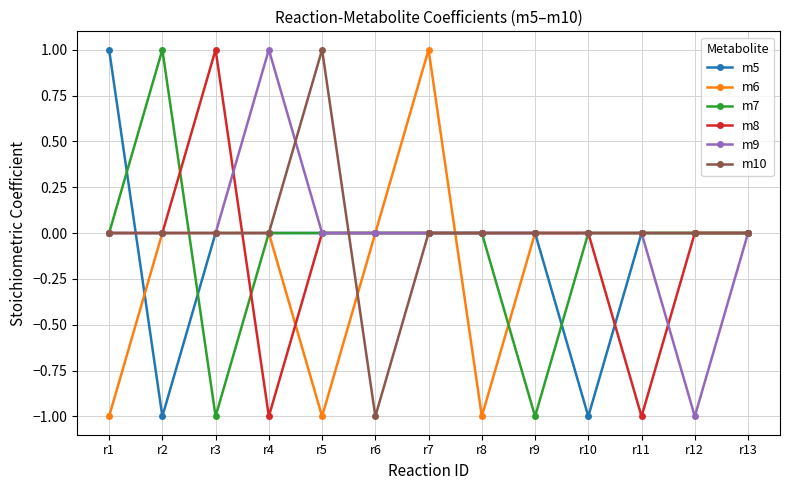

Reading left to right, list all the values displayed in this chart.

m5: r1=1	r2=-1	r3=0	r4=0	r5=0	r6=0	r7=0	r8=0	r9=0	r10=-1	r11=0	r12=0	r13=0
m6: r1=-1	r2=0	r3=0	r4=0	r5=-1	r6=0	r7=1	r8=-1	r9=0	r10=0	r11=0	r12=0	r13=0
m7: r1=0	r2=1	r3=-1	r4=0	r5=0	r6=0	r7=0	r8=0	r9=-1	r10=0	r11=0	r12=0	r13=0
m8: r1=0	r2=0	r3=1	r4=-1	r5=0	r6=0	r7=0	r8=0	r9=0	r10=0	r11=-1	r12=0	r13=0
m9: r1=0	r2=0	r3=0	r4=1	r5=0	r6=0	r7=0	r8=0	r9=0	r10=0	r11=0	r12=-1	r13=0
m10: r1=0	r2=0	r3=0	r4=0	r5=1	r6=-1	r7=0	r8=0	r9=0	r10=0	r11=0	r12=0	r13=0